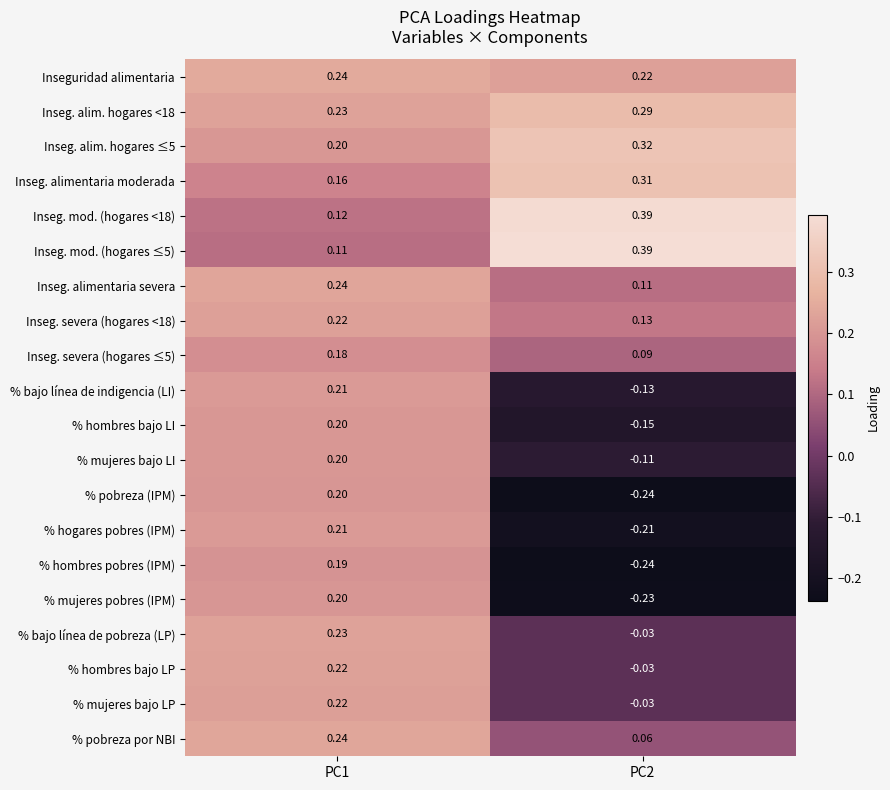

Which series has the widest spread of values?

% pobreza (IPM)